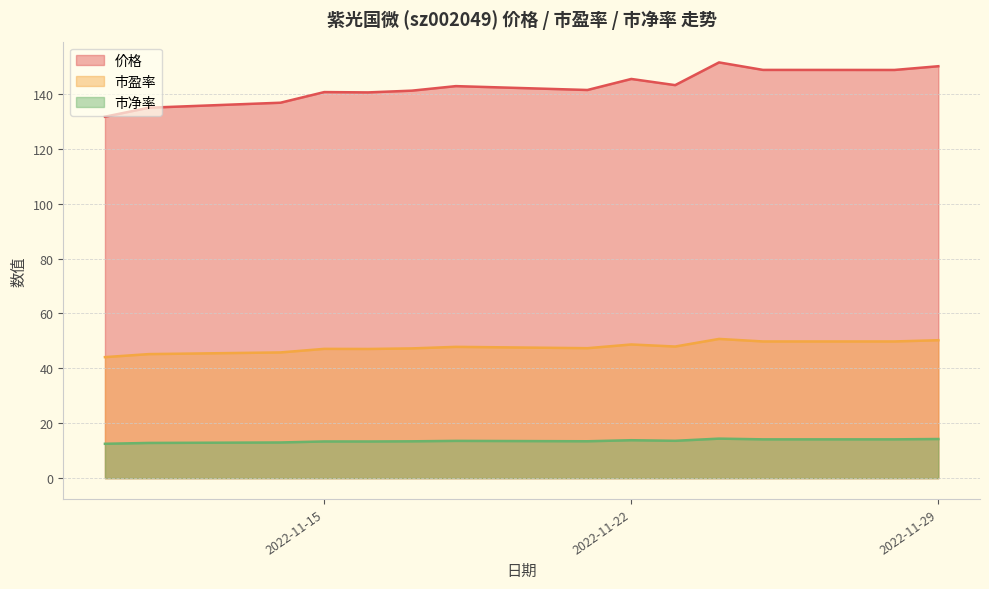

What is the approximate value of 价格 at 2022-11-29?

150.1